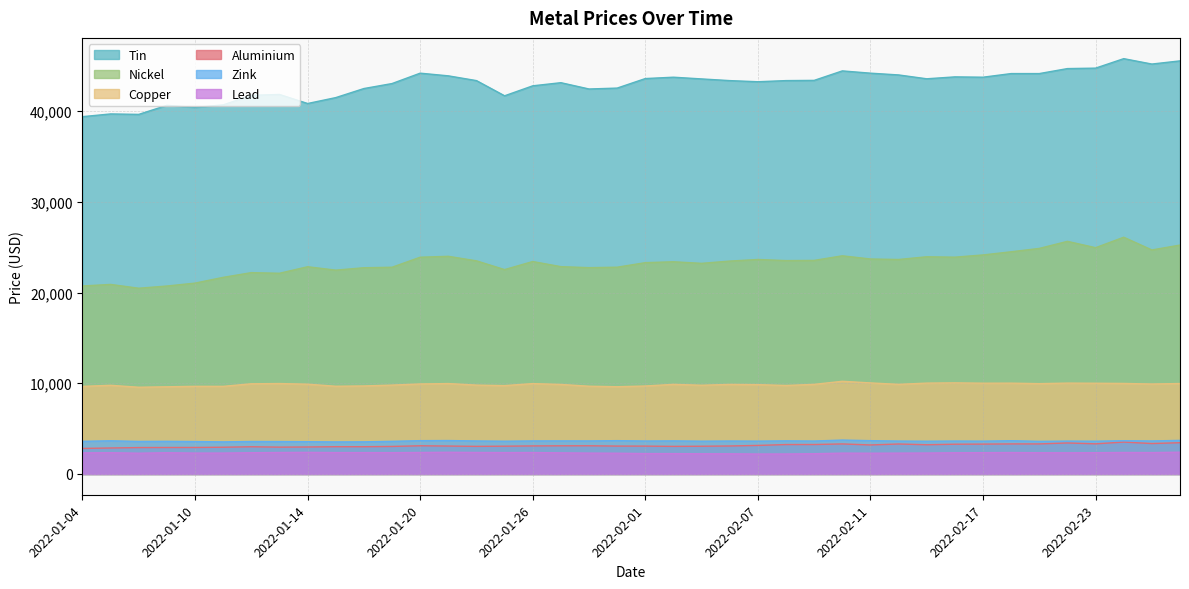

At which label does aluminium reach its minimum?

2022-01-04